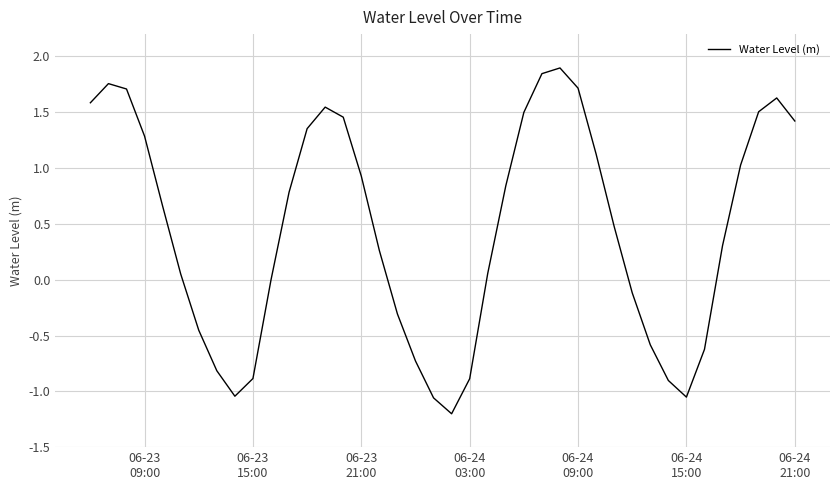

What is the smallest value displayed?

-1.2